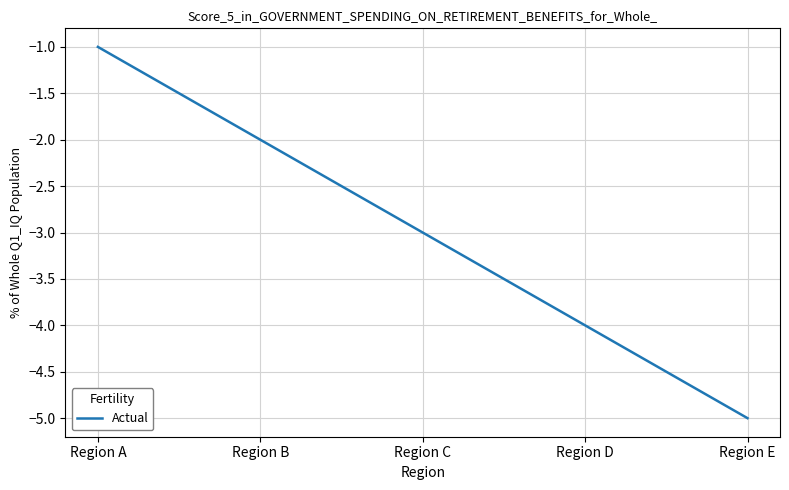

List the labels in order of value, largest first.

Region A, Region B, Region C, Region D, Region E